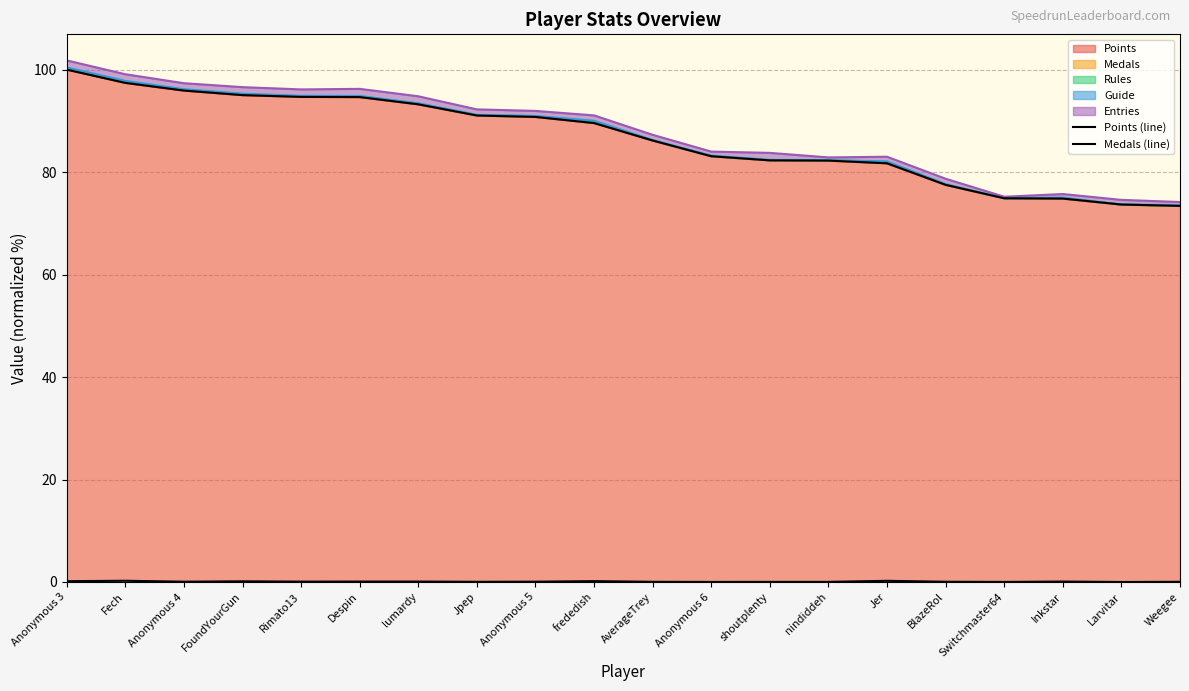

Which series has the largest total across all categories?

Points (line)